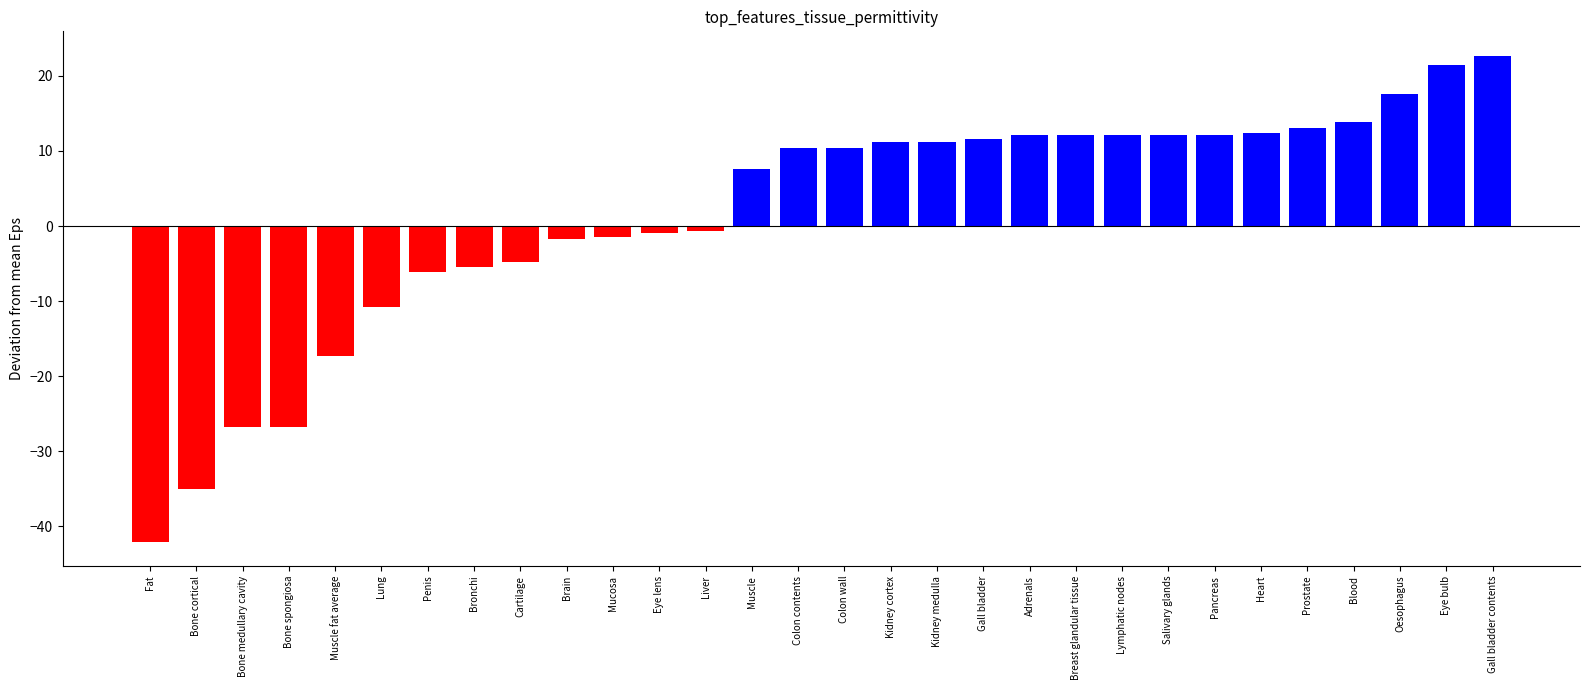

The chart shows a value of -23.9 at Muscle fat average. True or false?

False